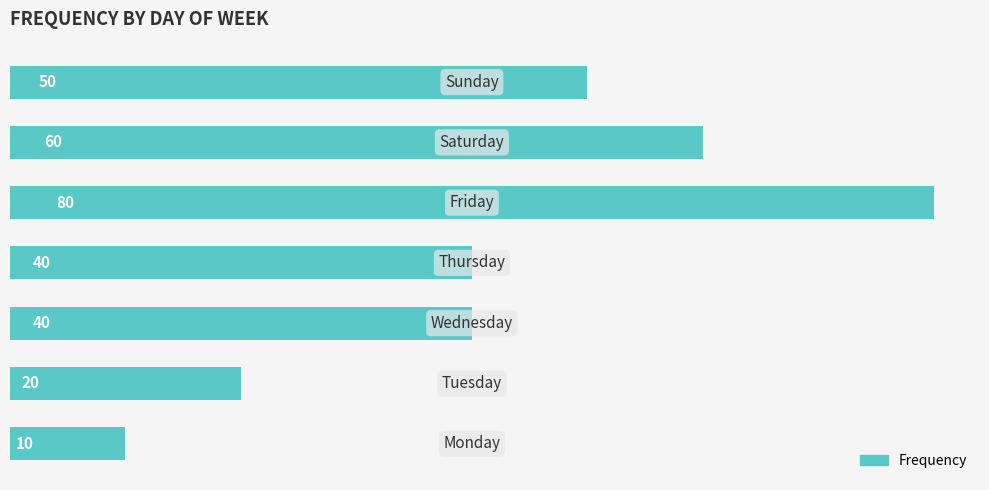

What is the maximum value shown in the chart?

80